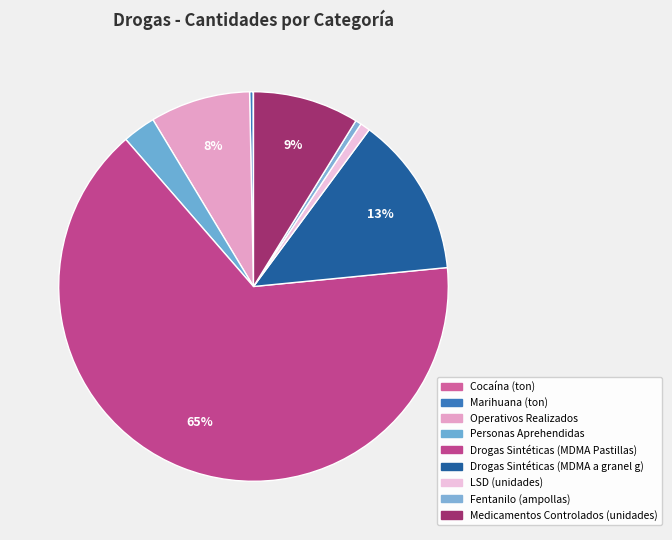

What percentage is NOT represented by Medicamentos Controlados (unidades)?

91.2%